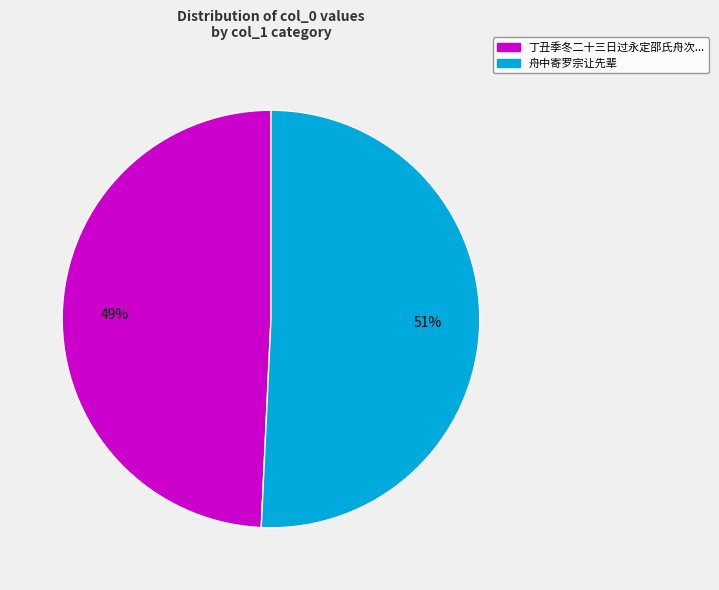

Count the number of slices in the pie.

2